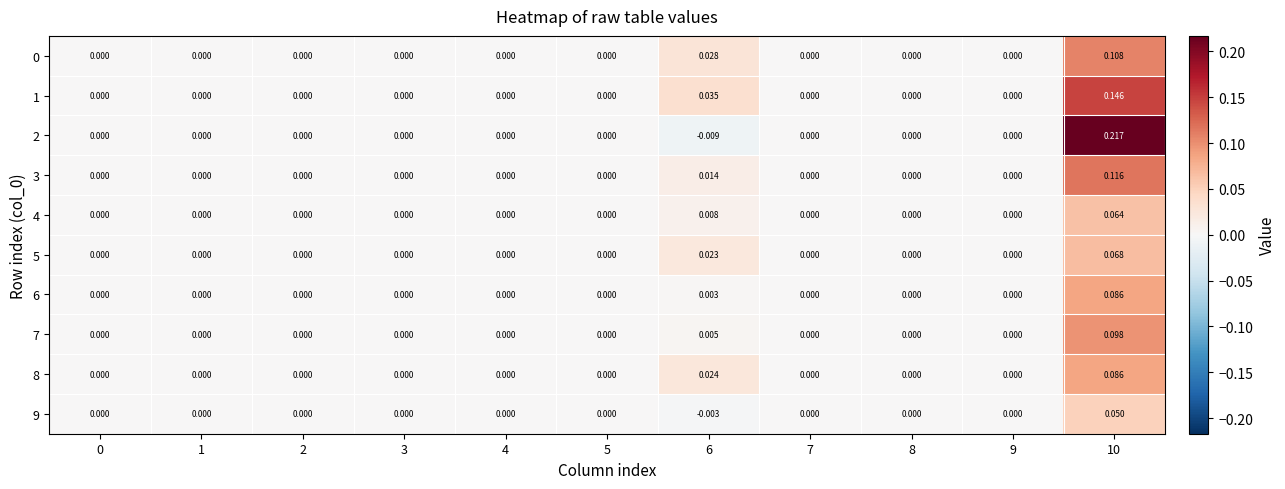

Is the value of 8 at 10 greater than the value of 3 at 0?

Yes